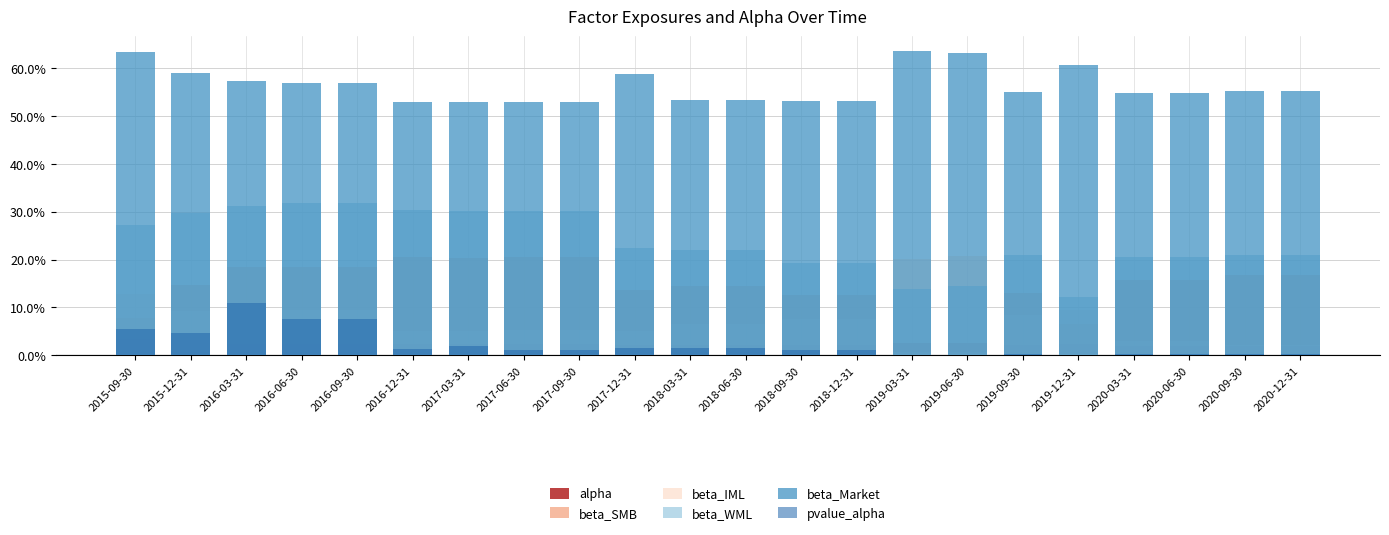

Which series has the largest total across all categories?

beta_Market